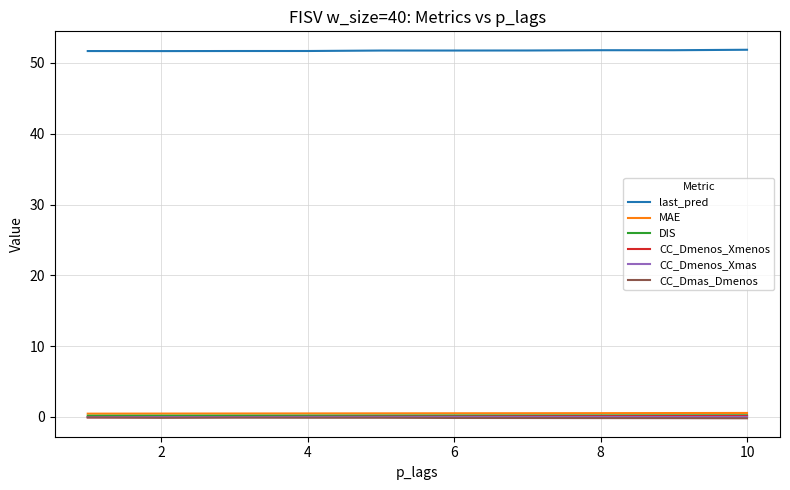

True or false: MAE and last_pred intersect in this chart.

False